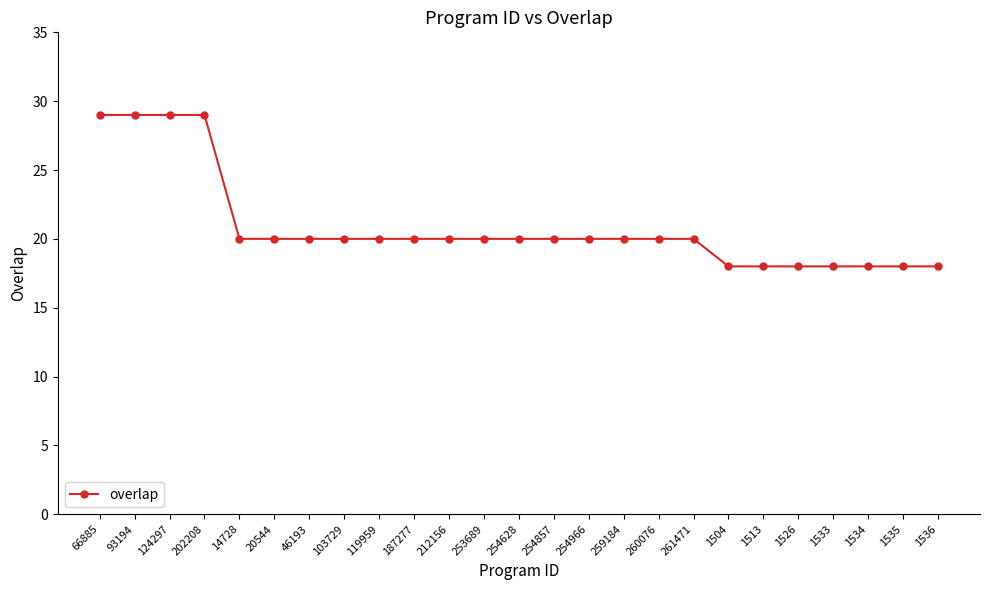

Does the chart have visible grid lines?

No